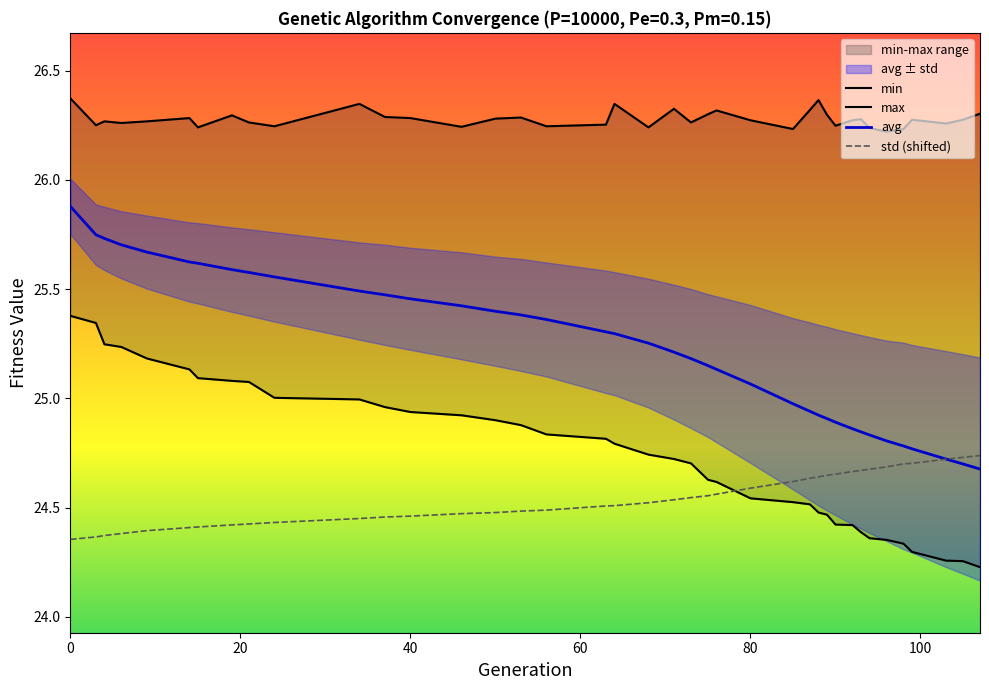

Reading left to right, list all the values displayed in this chart.

min: 25.4	25.3	25.2	25.2	25.2	25.1	25.1	25.1	25.1	25.0	25.0	25.0	24.9	24.9	24.9	24.9	24.8	24.8	24.8	24.7	24.7	24.7	24.6	24.6	24.5	24.5	24.5	24.5	24.5	24.4	24.4	24.4	24.4	24.4	24.3	24.3	24.3	24.3	24.2
max: 26.4	26.3	26.3	26.3	26.3	26.3	26.2	26.3	26.3	26.2	26.3	26.3	26.3	26.2	26.3	26.3	26.2	26.3	26.3	26.2	26.3	26.3	26.3	26.3	26.3	26.2	26.3	26.4	26.3	26.2	26.3	26.3	26.2	26.2	26.2	26.3	26.3	26.3	26.3
avg: 25.9	25.7	25.7	25.7	25.7	25.6	25.6	25.6	25.6	25.6	25.5	25.5	25.5	25.4	25.4	25.4	25.4	25.3	25.3	25.3	25.2	25.2	25.2	25.1	25.1	25.0	24.9	24.9	24.9	24.9	24.9	24.8	24.8	24.8	24.8	24.8	24.7	24.7	24.7
std (shifted): 24.4	24.4	24.4	24.4	24.4	24.4	24.4	24.4	24.4	24.4	24.5	24.5	24.5	24.5	24.5	24.5	24.5	24.5	24.5	24.5	24.5	24.5	24.6	24.6	24.6	24.6	24.6	24.6	24.6	24.7	24.7	24.7	24.7	24.7	24.7	24.7	24.7	24.7	24.7